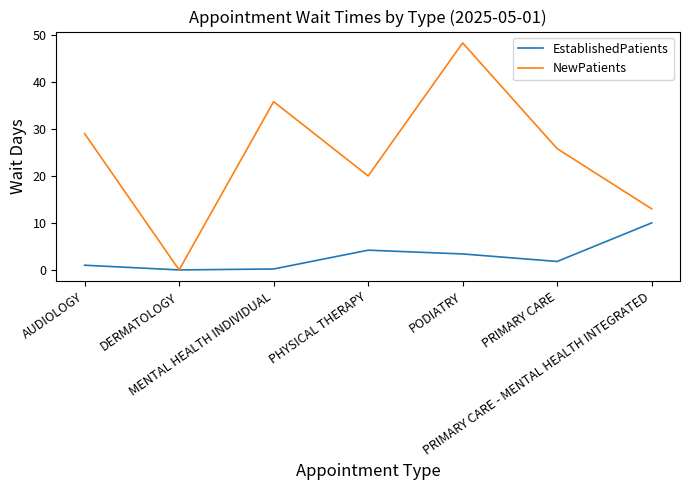

Which series has the largest range (max minus min)?

NewPatients